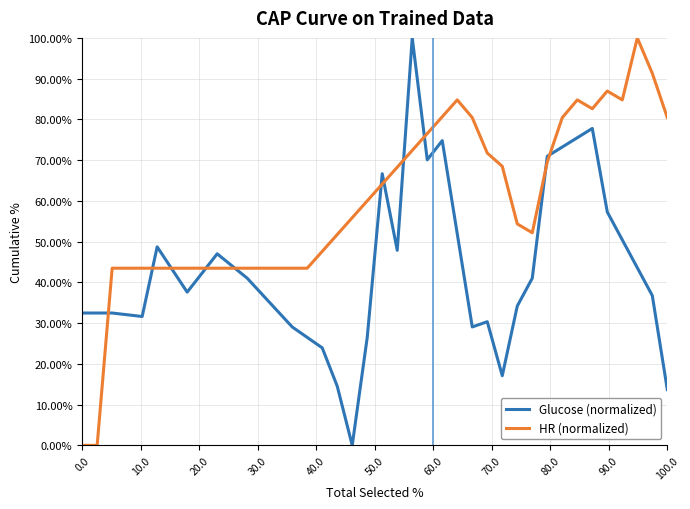

What is the sum of all HR (normalized) values?

2358.7